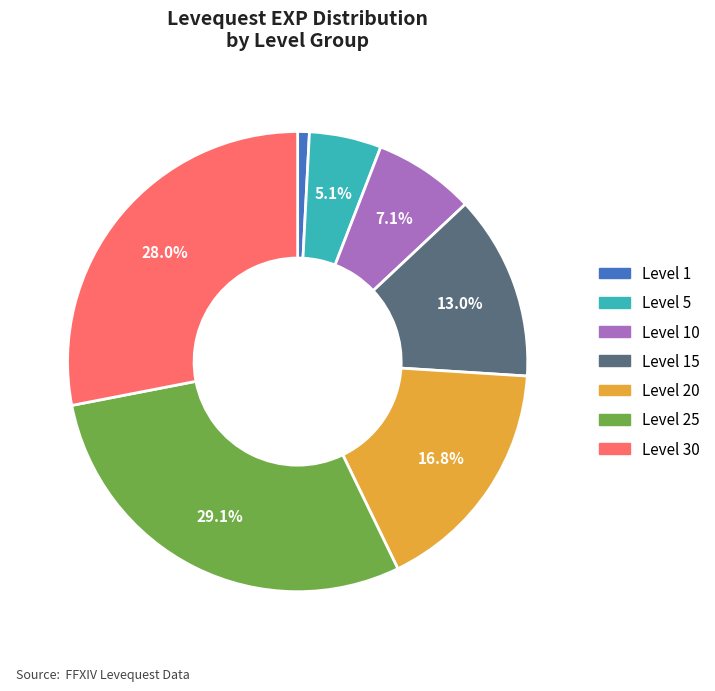

Which slice is the smallest?

Level 1